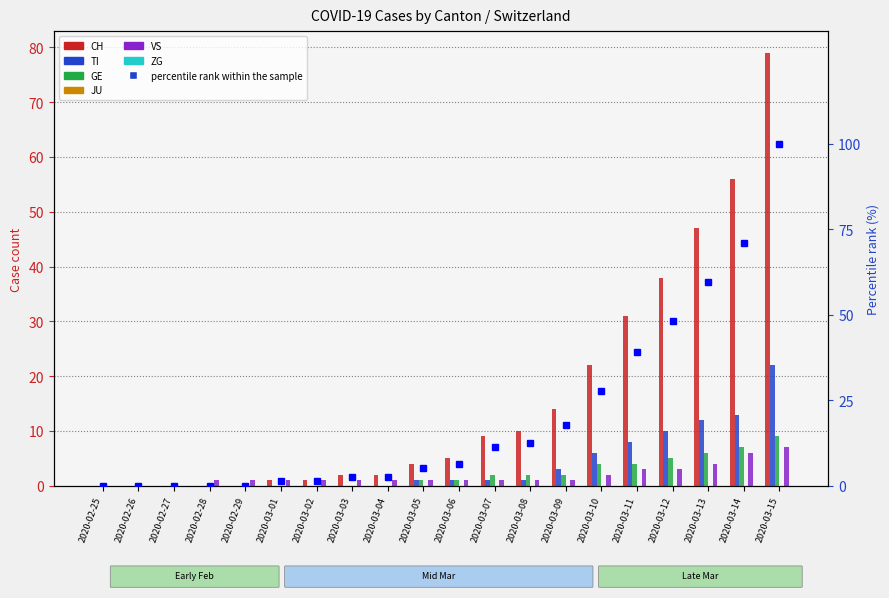

What is the maximum value shown in the chart?

79